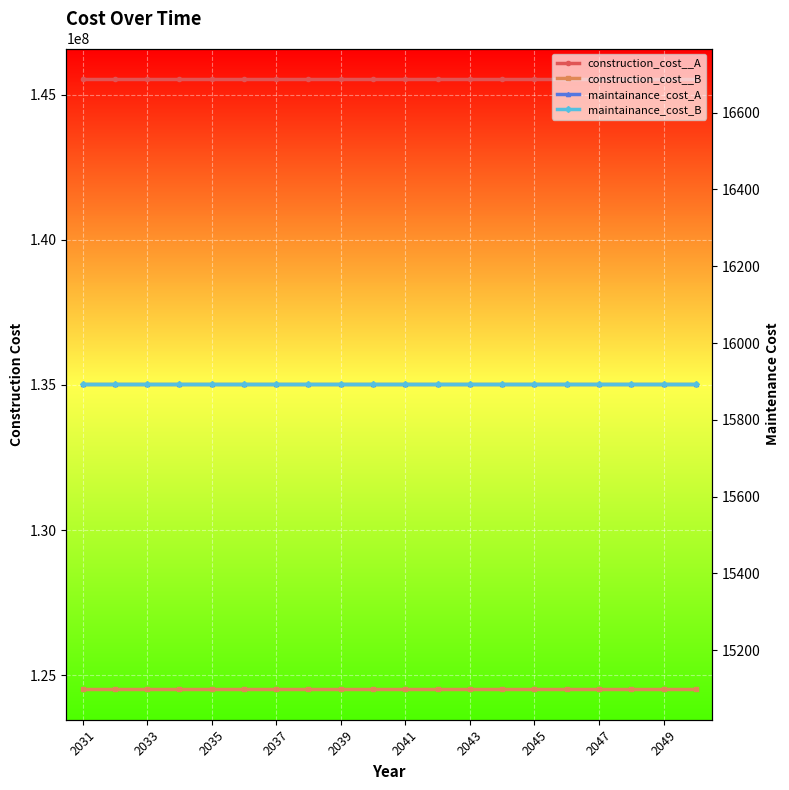

What are all the series names shown in the legend?

construction_cost__A, construction_cost__B, maintainance_cost_A, maintainance_cost_B